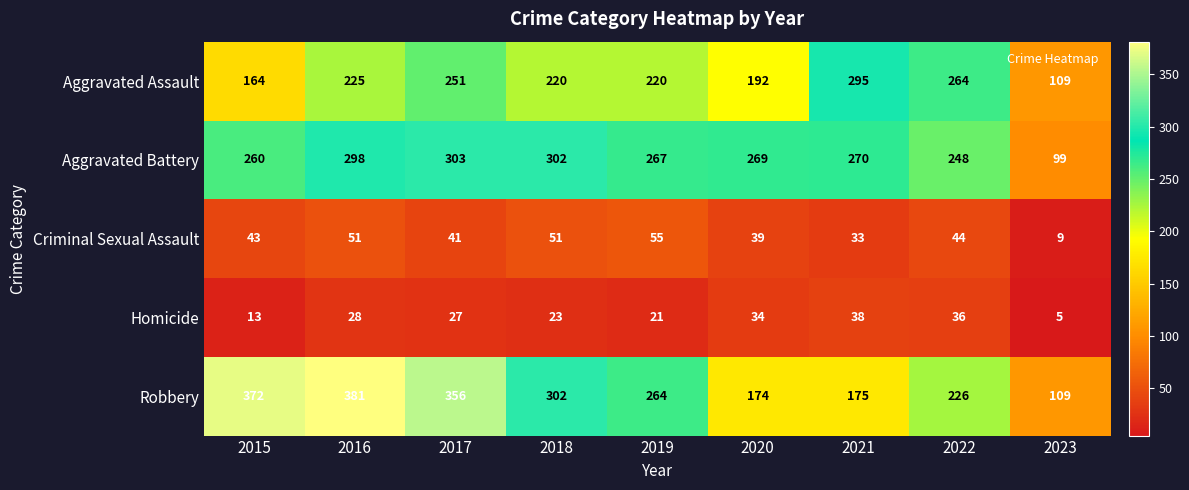

Which series changed the most between 2018 and 2019?

Robbery